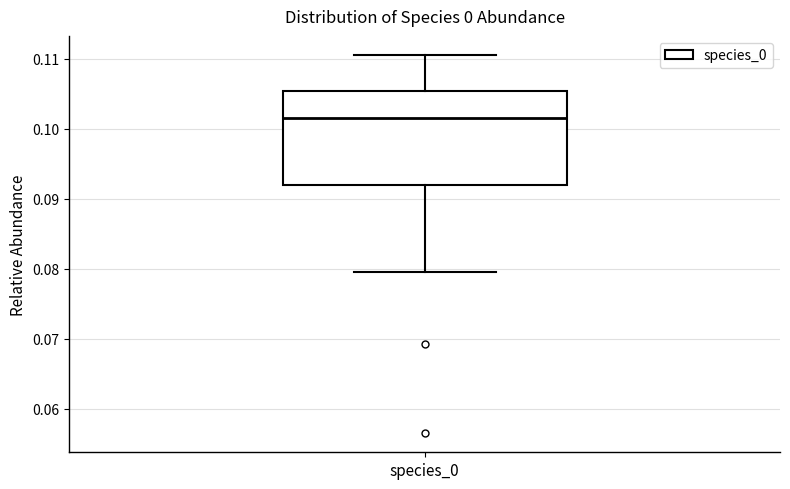

Transcribe this box plot: give where the median line is, the range the box spans, and where the two whiskers end, as read against the y-axis. The values are not printed on the chart, so give them approximately, as read against the axis.

median 0.102, box 0.092 to 0.105, whiskers 0.080 to 0.111